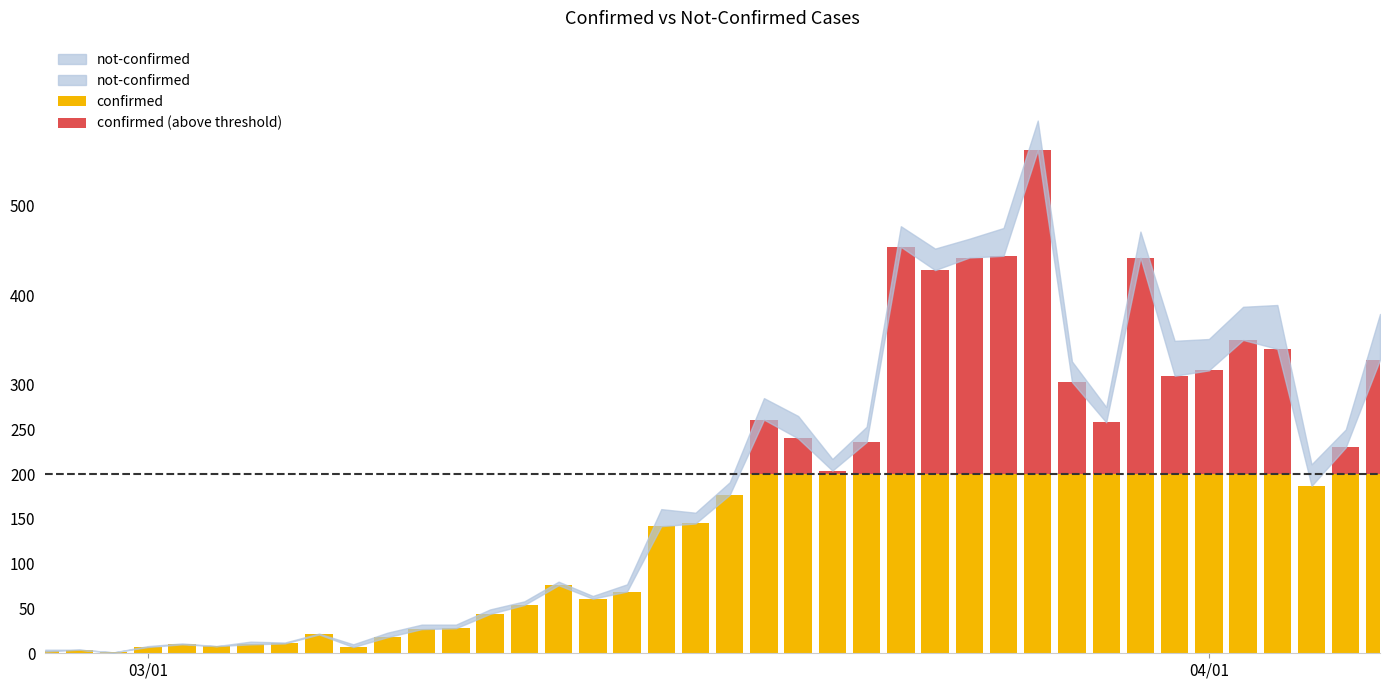

What is the difference between the values at 2020-03-19 and 2020-03-18?

94